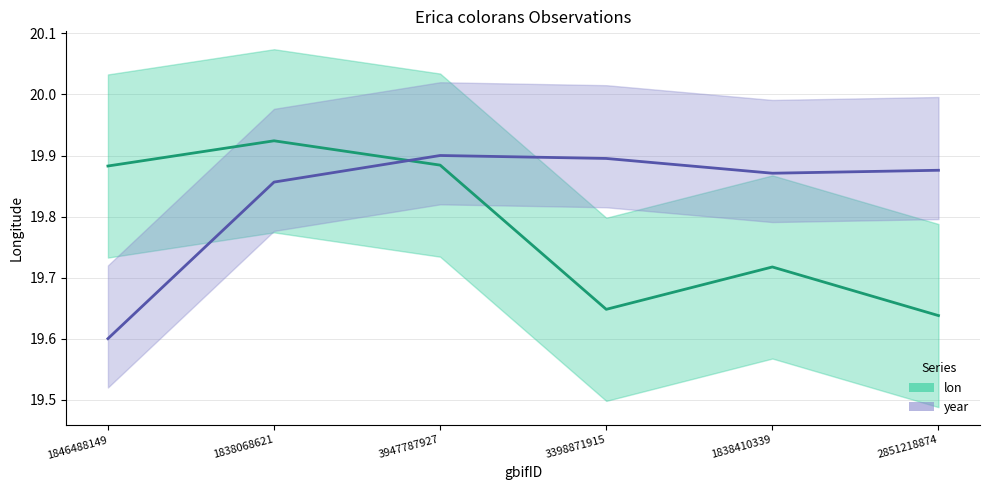

True or false: lon has more than 1 interior local peaks.

True